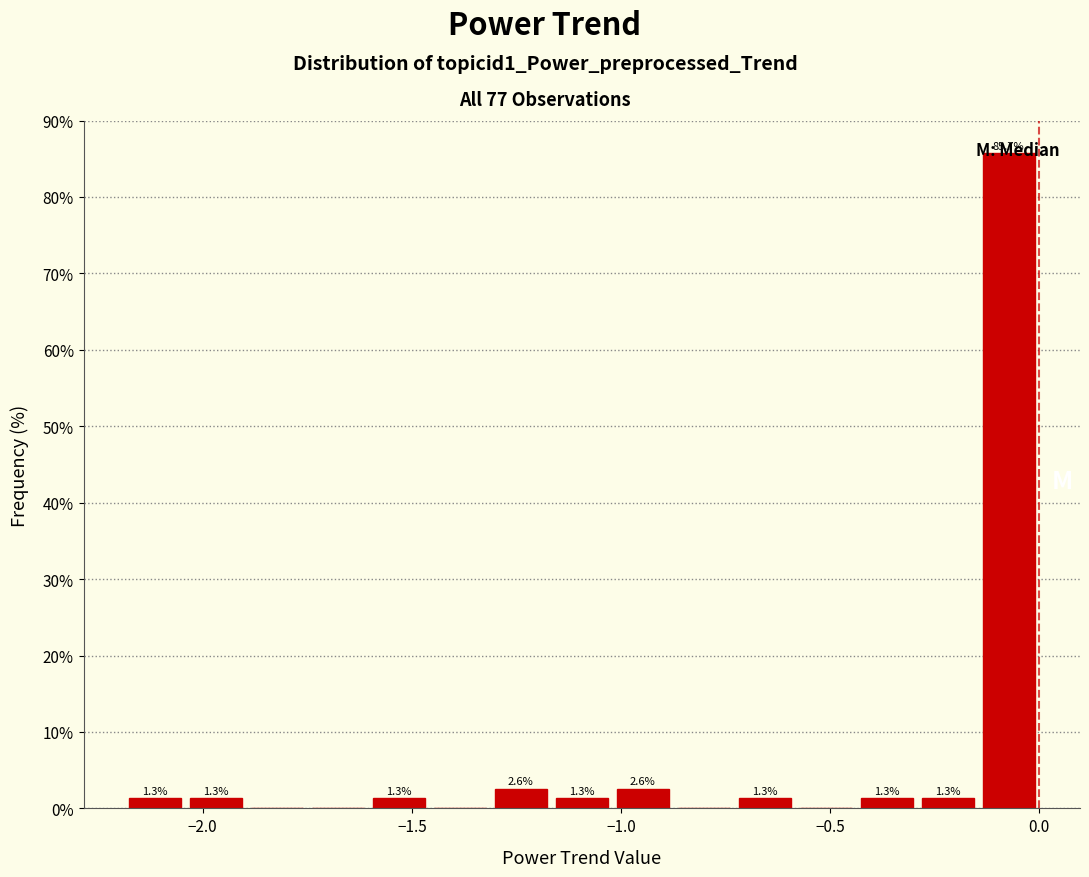

Read against the x-axis, roughly where is the centre of the tallest bar?

-0.05